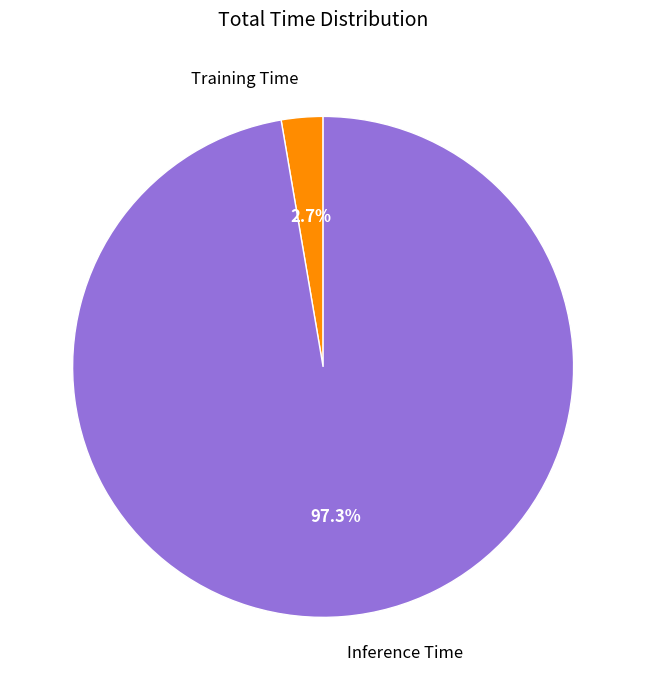

Rank the categories by value from lowest to highest.

Training Time, Inference Time